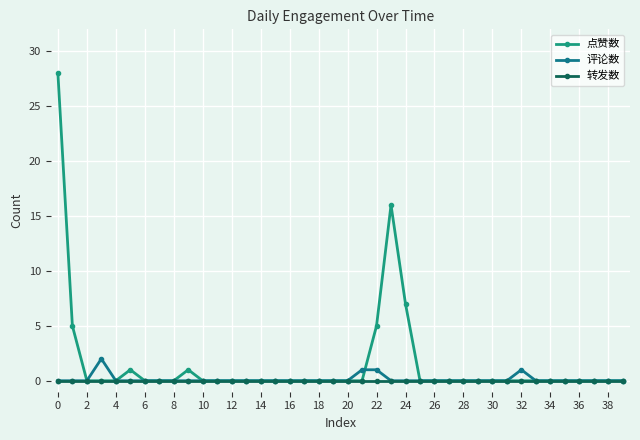

True or false: 点赞数 and 转发数 intersect in this chart.

False